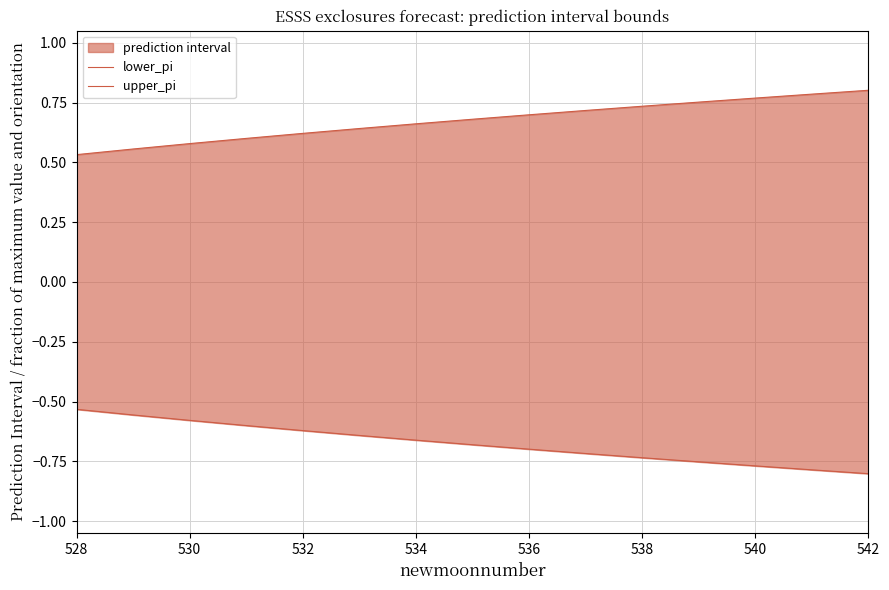

At which category is the sum across all series the highest?

528